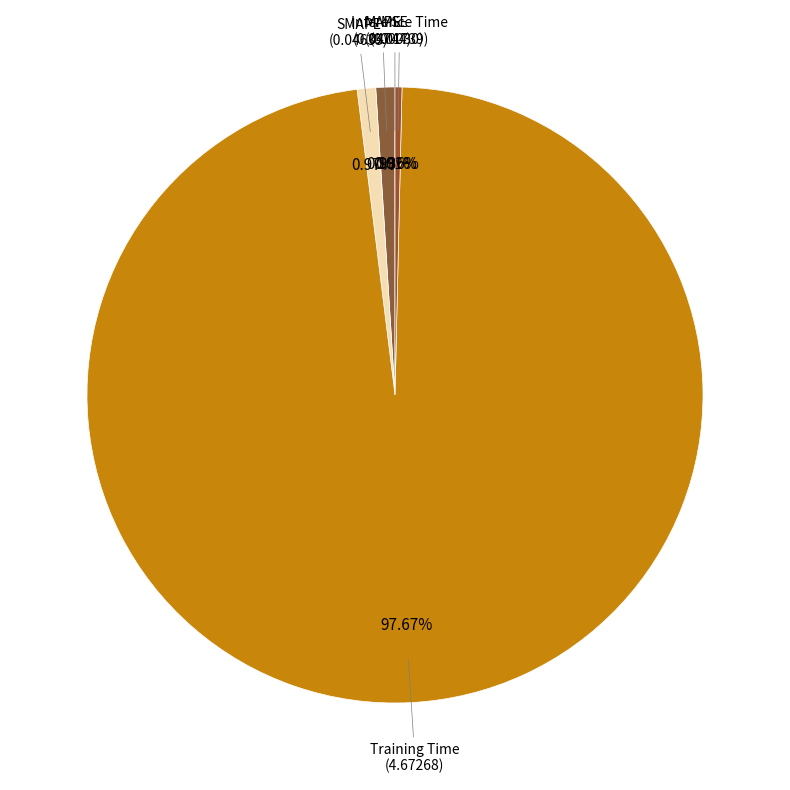

The MAPE slice represents 11% of the pie. True or false?

False